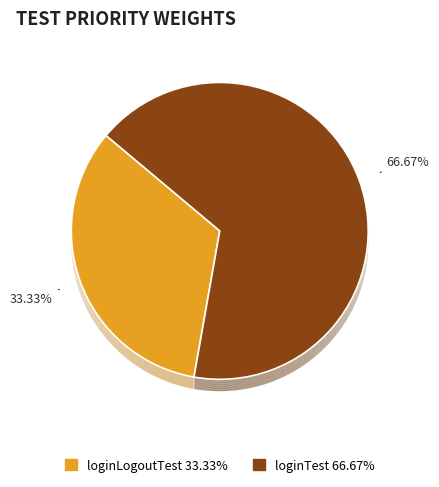

To the nearest percent, what portion does loginTest represent?

67%